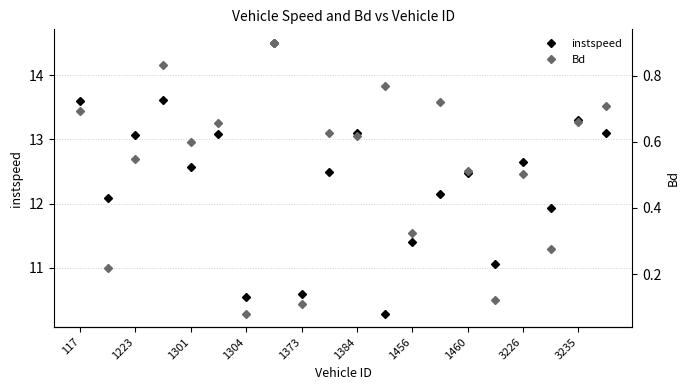

What is the lowest value of the instspeed series?

10.3